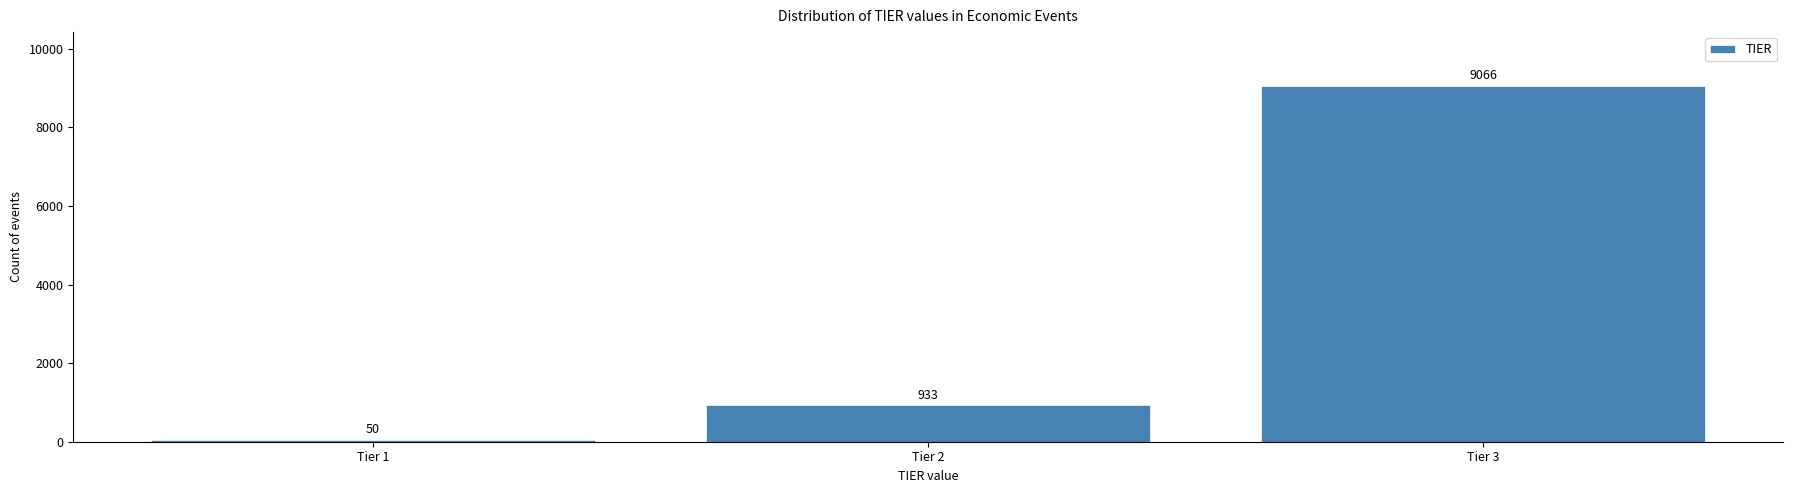

Reading left to right, transcribe this chart: for each bar, give the range it covers on the x-axis and its height.

0.5 to 1.5: 50
1.5 to 2.5: 933
2.5 to 3.5: 9066